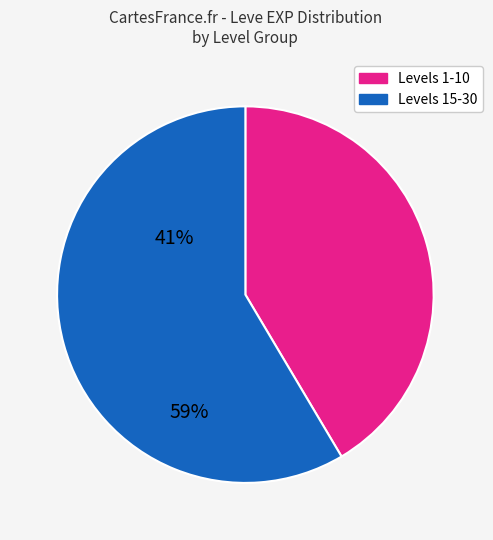

Does any single category account for the majority?

Yes